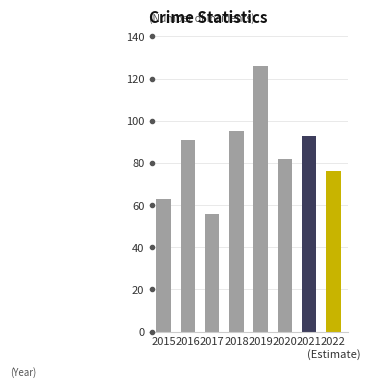

What is the label of the 3rd bar from the left?

2017